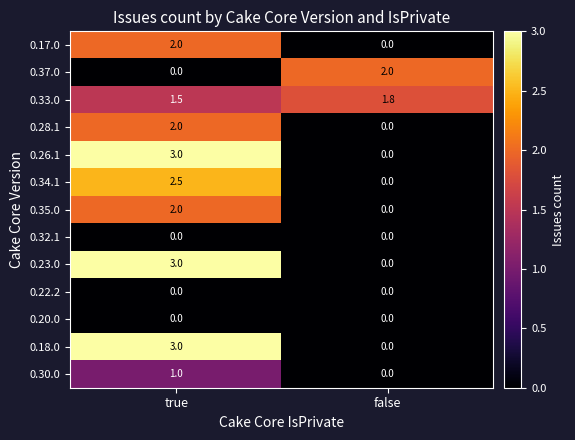

What is the greatest value displayed?

3.0